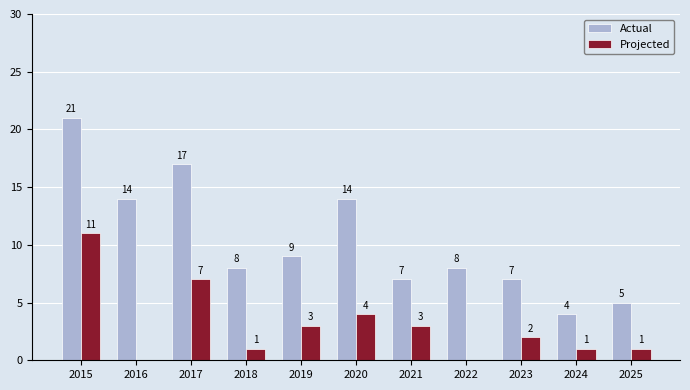

How many distinct data groups are displayed?

2